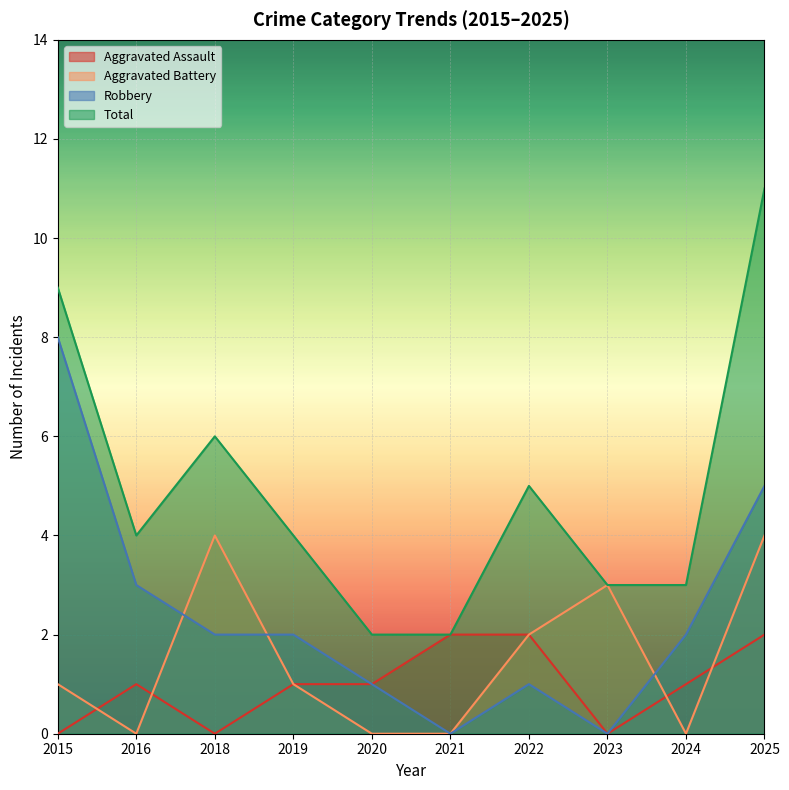

The value of Robbery at 2015 is 4. True or false?

False